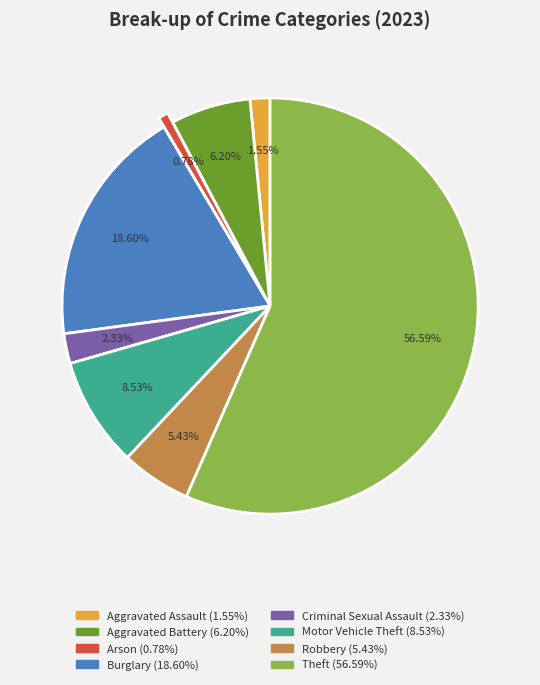

Does any single category account for the majority?

Yes